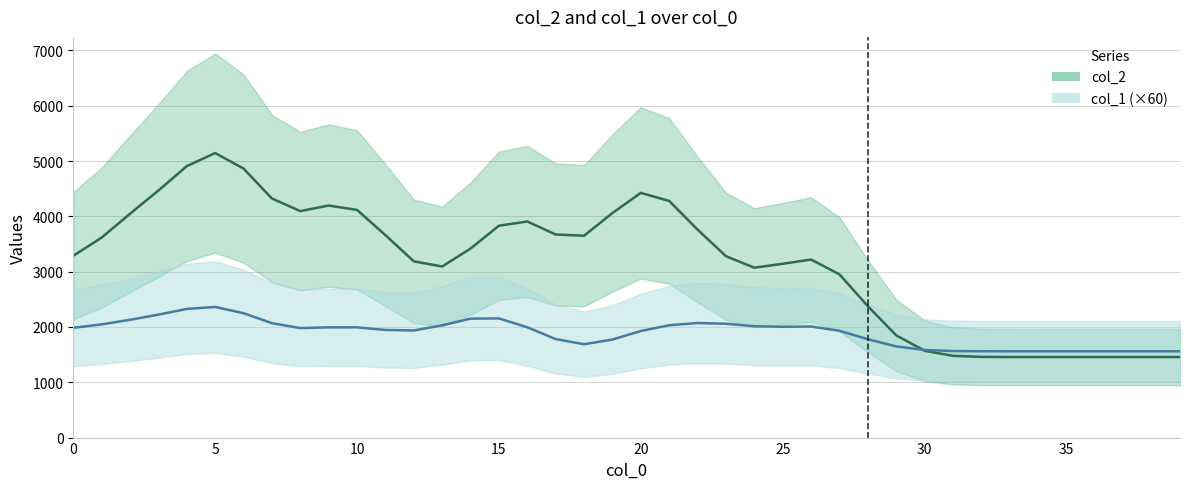

What are all the series names shown in the legend?

col_2, col_1